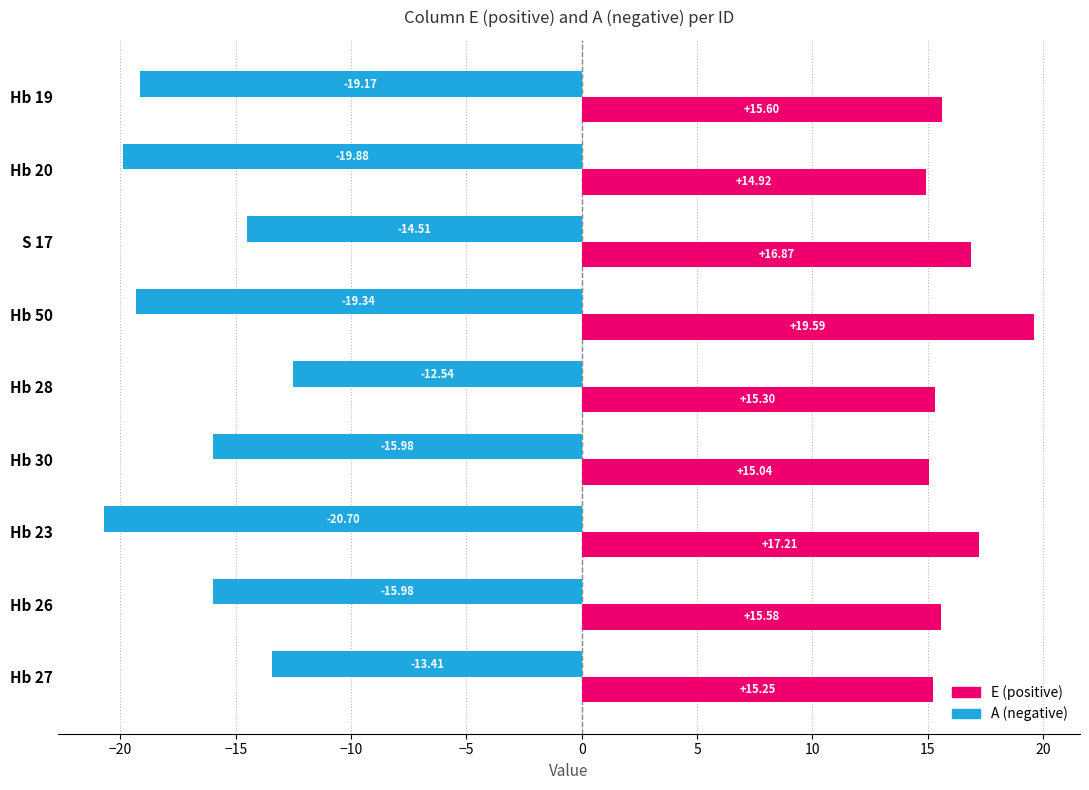

What is the difference between the highest and lowest values at Hb 23?

37.9